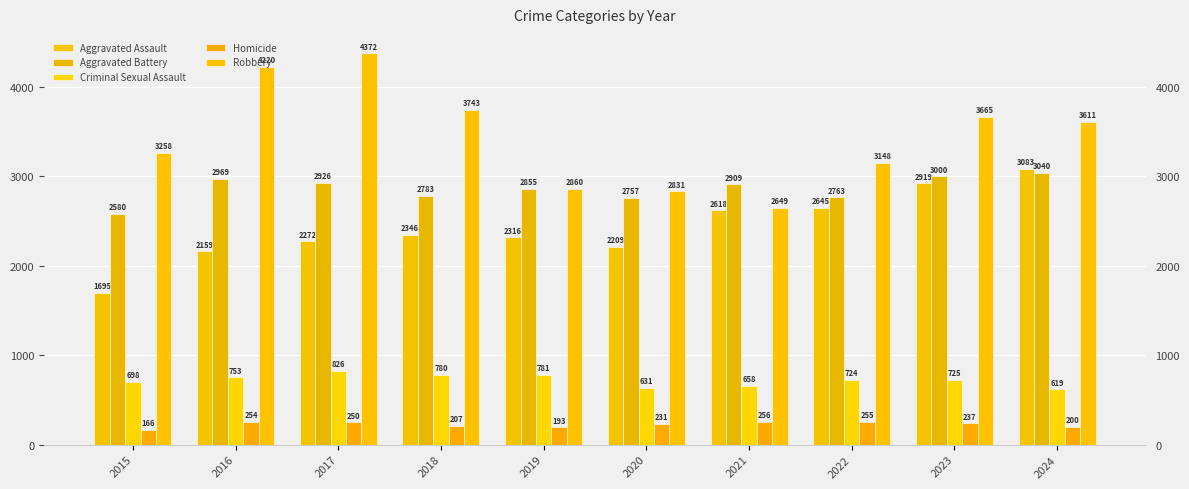

What is the difference between the highest and lowest values at 2021?

2653